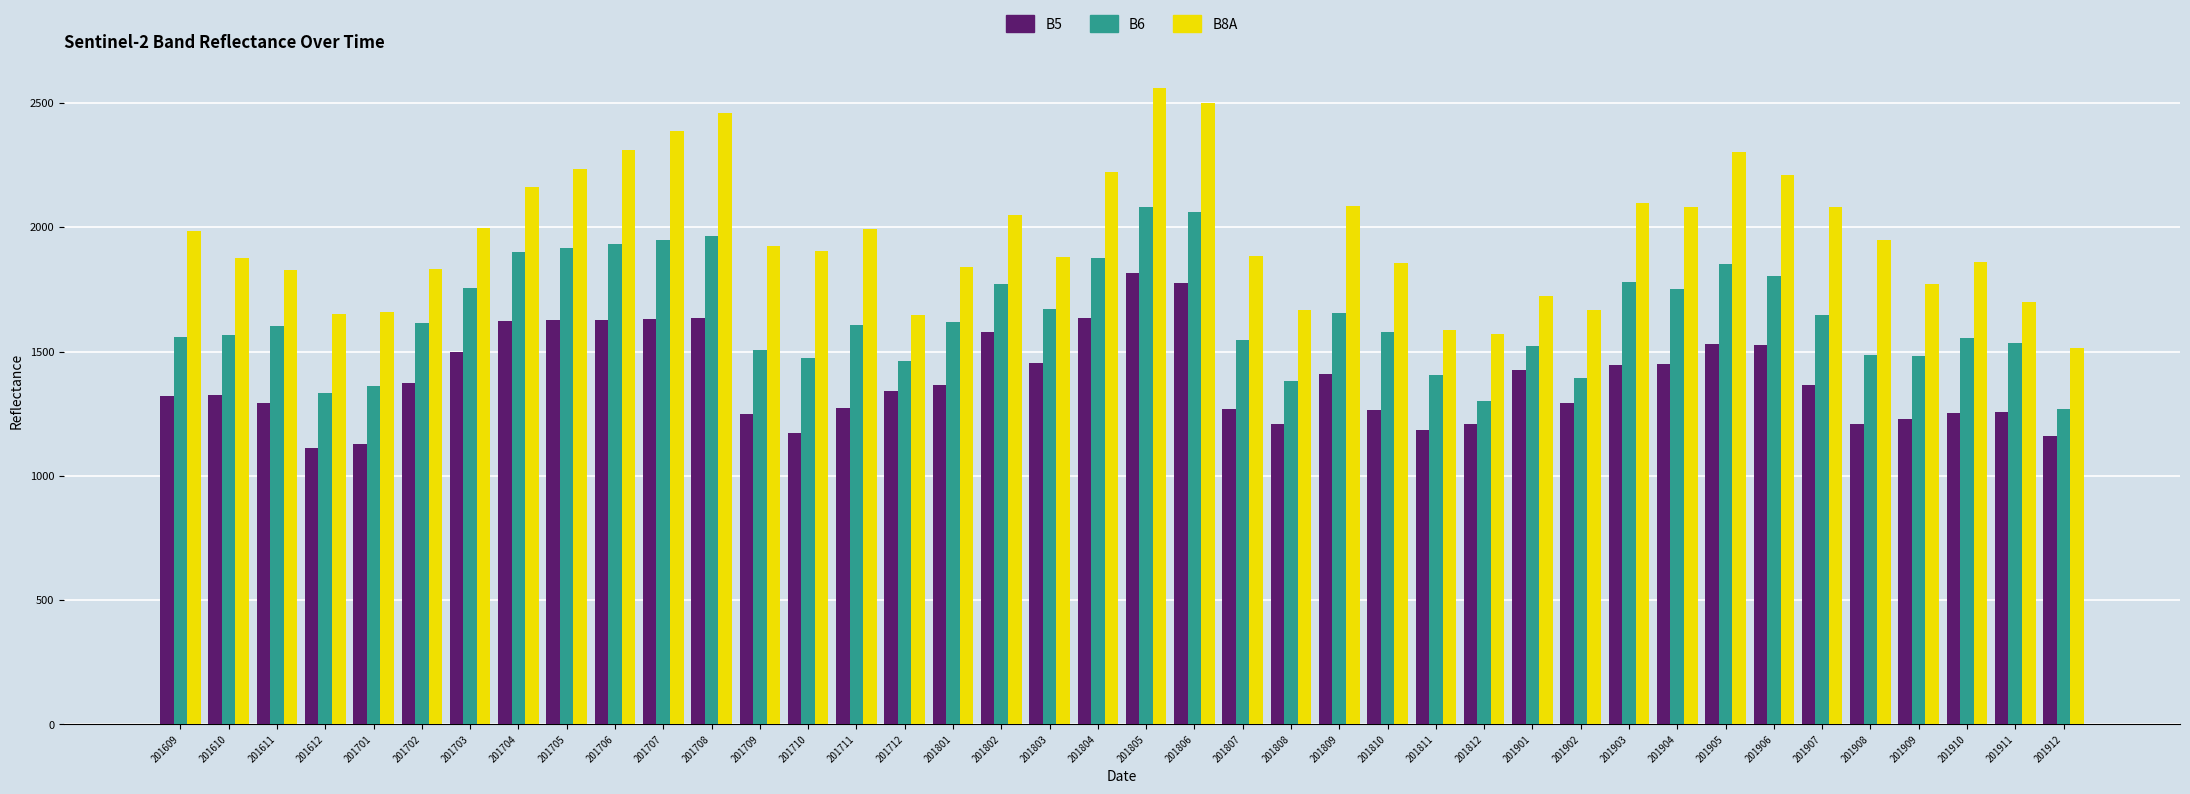

How many groups of bars are there?

40